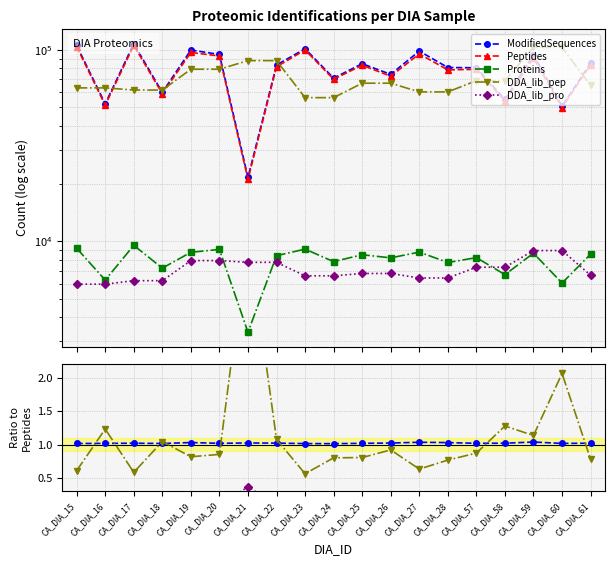

Is the value of Peptides at CA_DIA_15 greater than the value of DDA_lib_pro at CA_DIA_23?

Yes